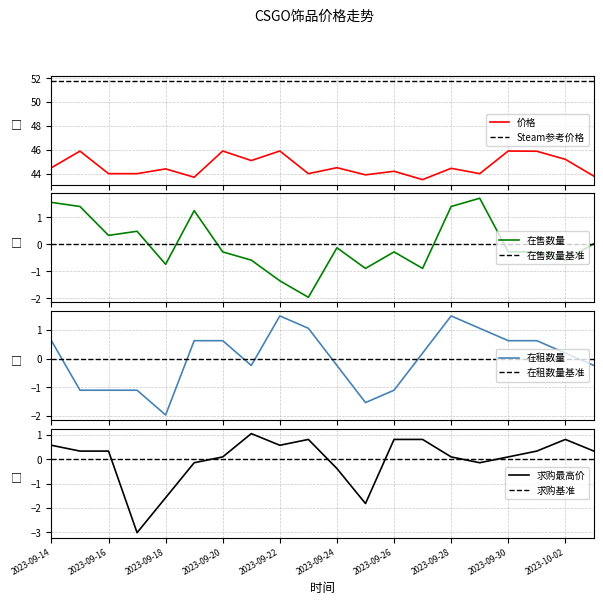

True or false: 在售数量 and 价格 cross at least once.

False